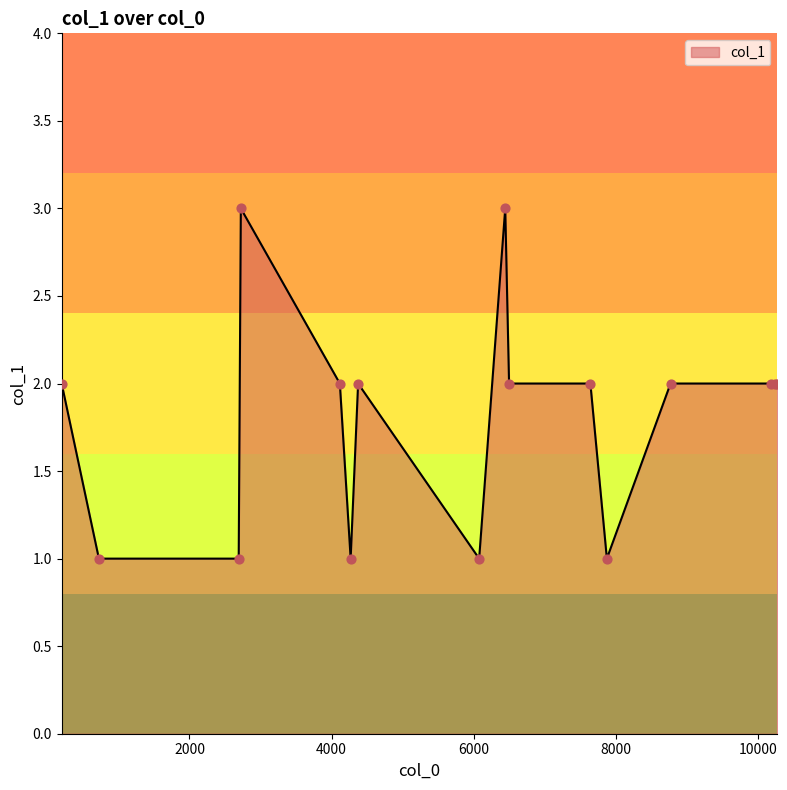

What is the greatest value displayed?

3